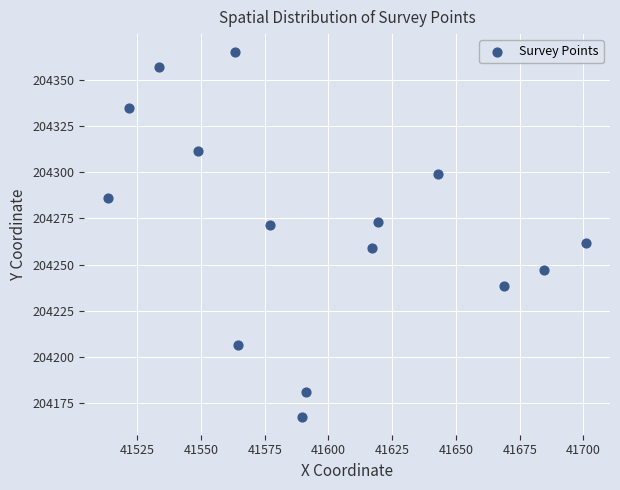

What is the range of X values (max minus min)?

187.4